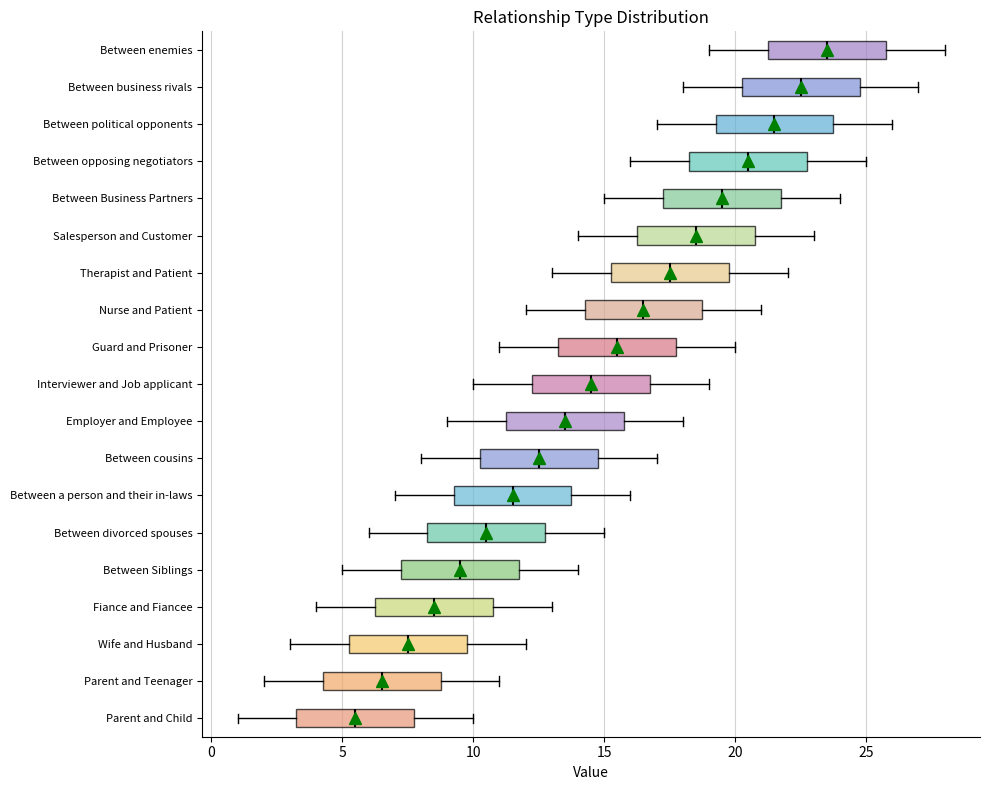

Reading bottom to top, read every box against the x-axis: the position of its median line, the range the box covers, and the ends of its whiskers. The values are not printed on the chart, so give them approximately, as read against the axis.

Parent and Child: median 5.5, box 3.5 to 8.0, whiskers 1.0 to 10.0
Parent and Teenager: median 6.5, box 4.5 to 9.0, whiskers 2.0 to 11.0
Wife and Husband: median 7.5, box 5.5 to 10.0, whiskers 3.0 to 12.0
Fiance and Fiancee: median 8.5, box 6.5 to 11.0, whiskers 4.0 to 13.0
Between Siblings: median 9.5, box 7.5 to 12.0, whiskers 5.0 to 14.0
Between divorced spouses: median 10.5, box 8.5 to 13.0, whiskers 6.0 to 15.0
Between a person and their in-laws: median 11.5, box 9.5 to 14.0, whiskers 7.0 to 16.0
Between cousins: median 12.5, box 10.5 to 15.0, whiskers 8.0 to 17.0
Employer and Employee: median 13.5, box 11.5 to 16.0, whiskers 9.0 to 18.0
Interviewer and Job applicant: median 14.5, box 12.5 to 17.0, whiskers 10.0 to 19.0
Guard and Prisoner: median 15.5, box 13.5 to 18.0, whiskers 11.0 to 20.0
Nurse and Patient: median 16.5, box 14.5 to 19.0, whiskers 12.0 to 21.0
Therapist and Patient: median 17.5, box 15.5 to 20.0, whiskers 13.0 to 22.0
Salesperson and Customer: median 18.5, box 16.5 to 21.0, whiskers 14.0 to 23.0
Between Business Partners: median 19.5, box 17.5 to 22.0, whiskers 15.0 to 24.0
Between opposing negotiators: median 20.5, box 18.5 to 23.0, whiskers 16.0 to 25.0
Between political opponents: median 21.5, box 19.5 to 24.0, whiskers 17.0 to 26.0
Between business rivals: median 22.5, box 20.5 to 25.0, whiskers 18.0 to 27.0
Between enemies: median 23.5, box 21.5 to 26.0, whiskers 19.0 to 28.0